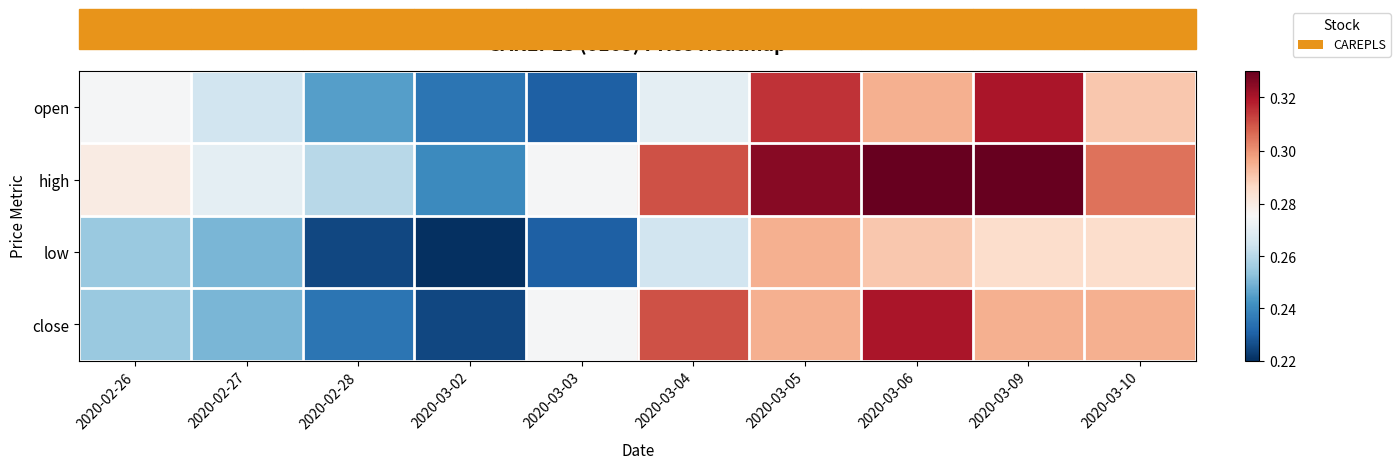

At which category is the sum across all series the highest?

2020-03-06